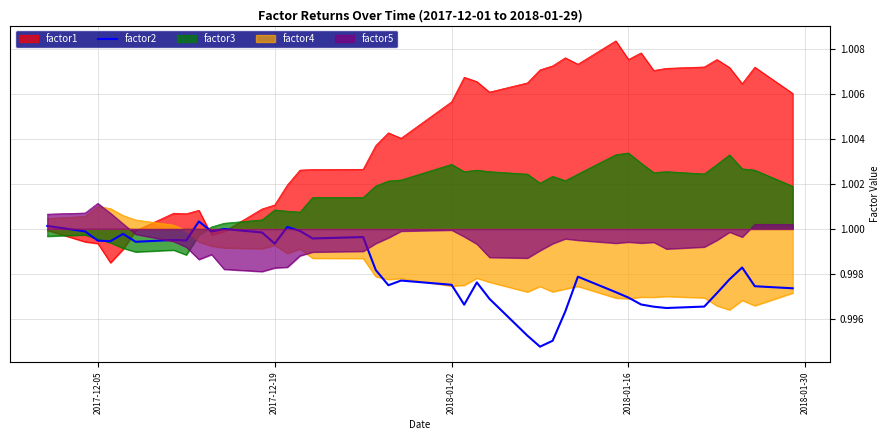

True or false: factor4 and factor3 cross at least once.

True